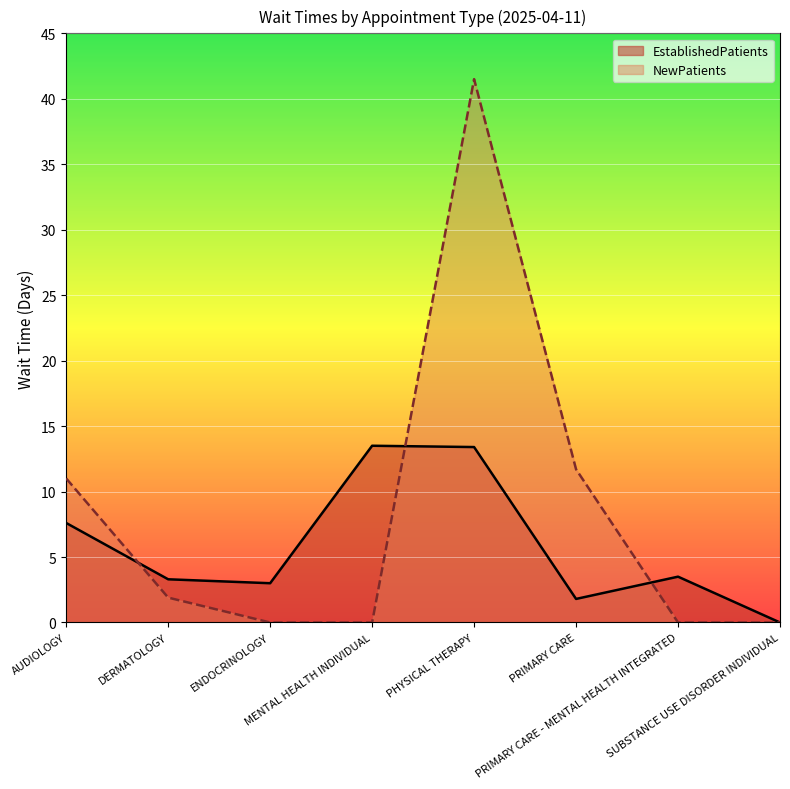

Which series has the largest range (max minus min)?

NewPatients